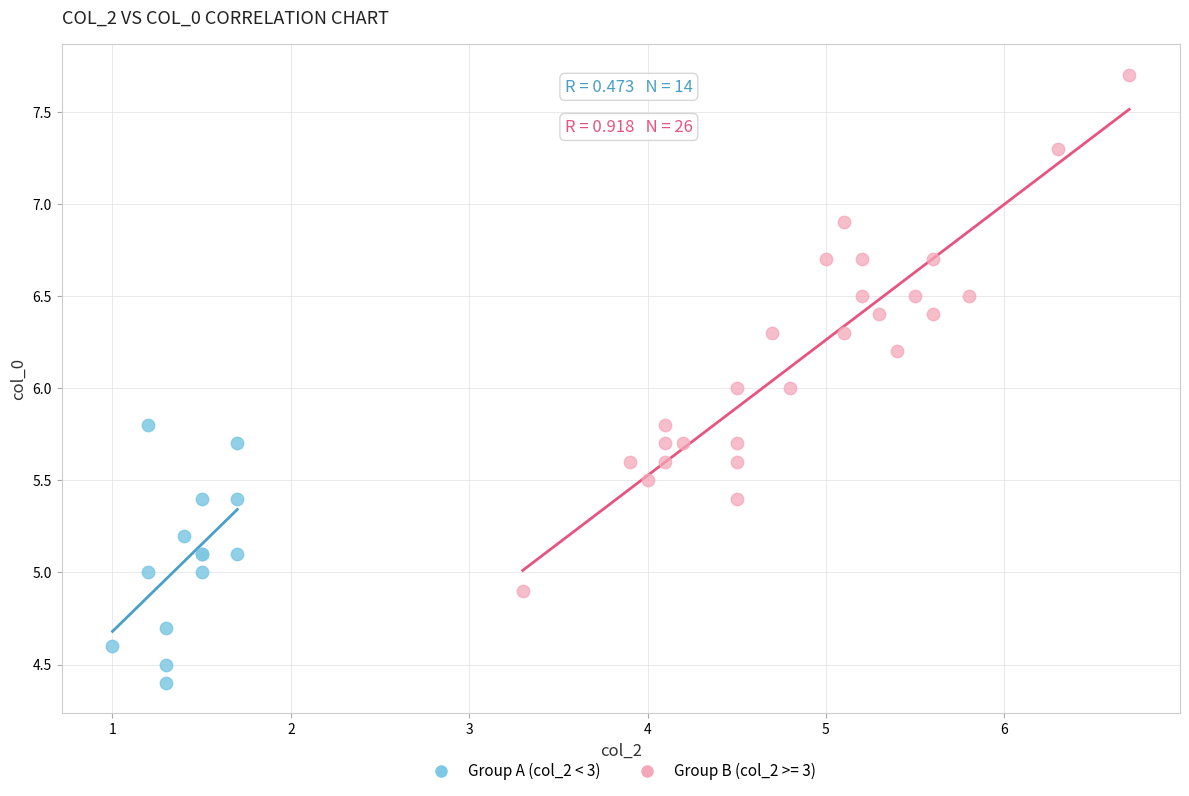

Which series reaches the minimum Y coordinate?

Group A (col_2 < 3)